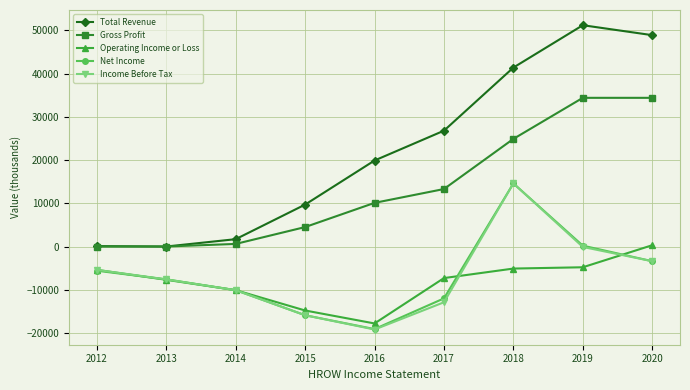

How many categories are shown in the chart?

9